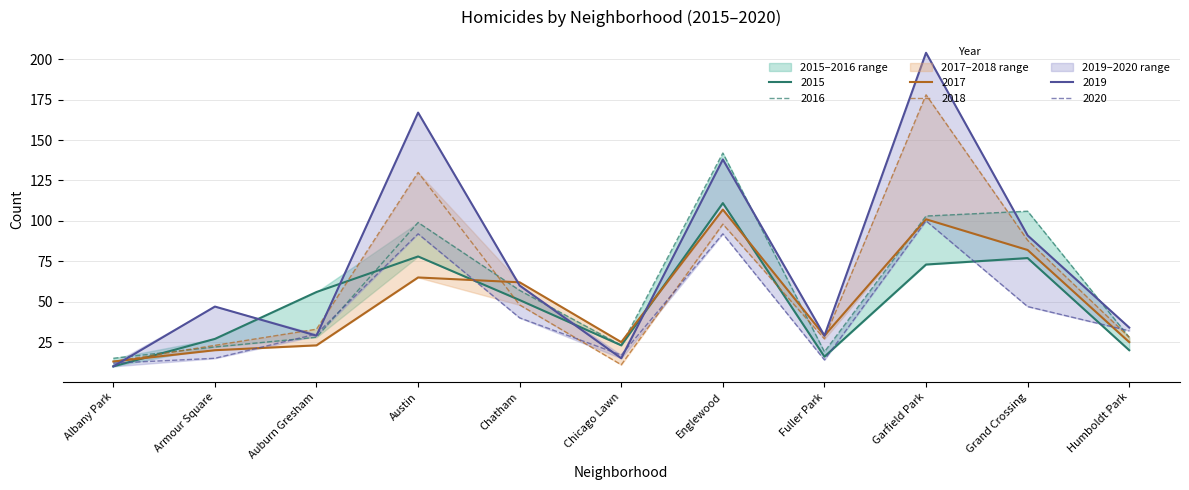

Which series has the largest total across all categories?

2019